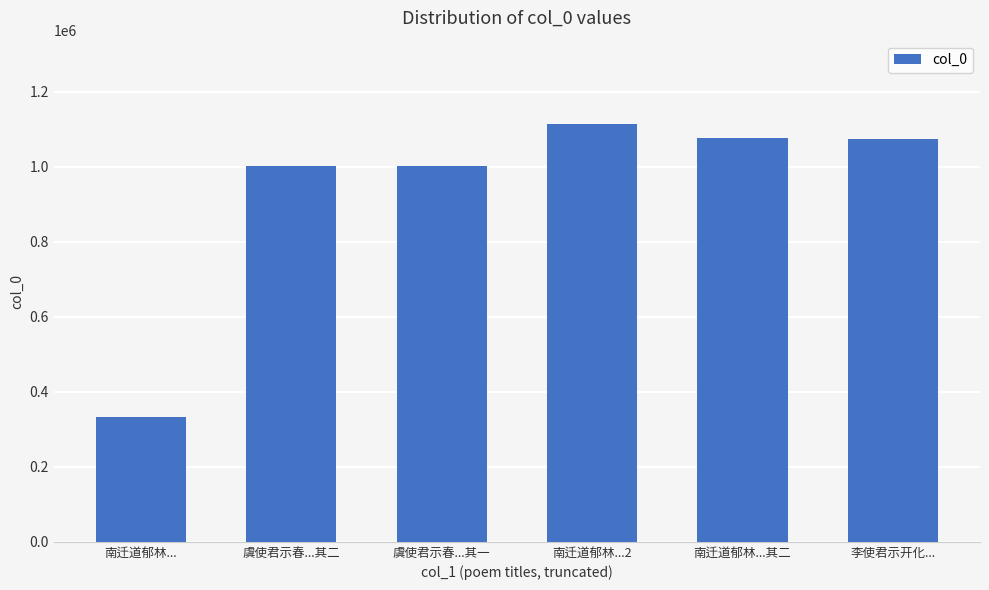

What is the difference between the second highest and minimum values?

744430